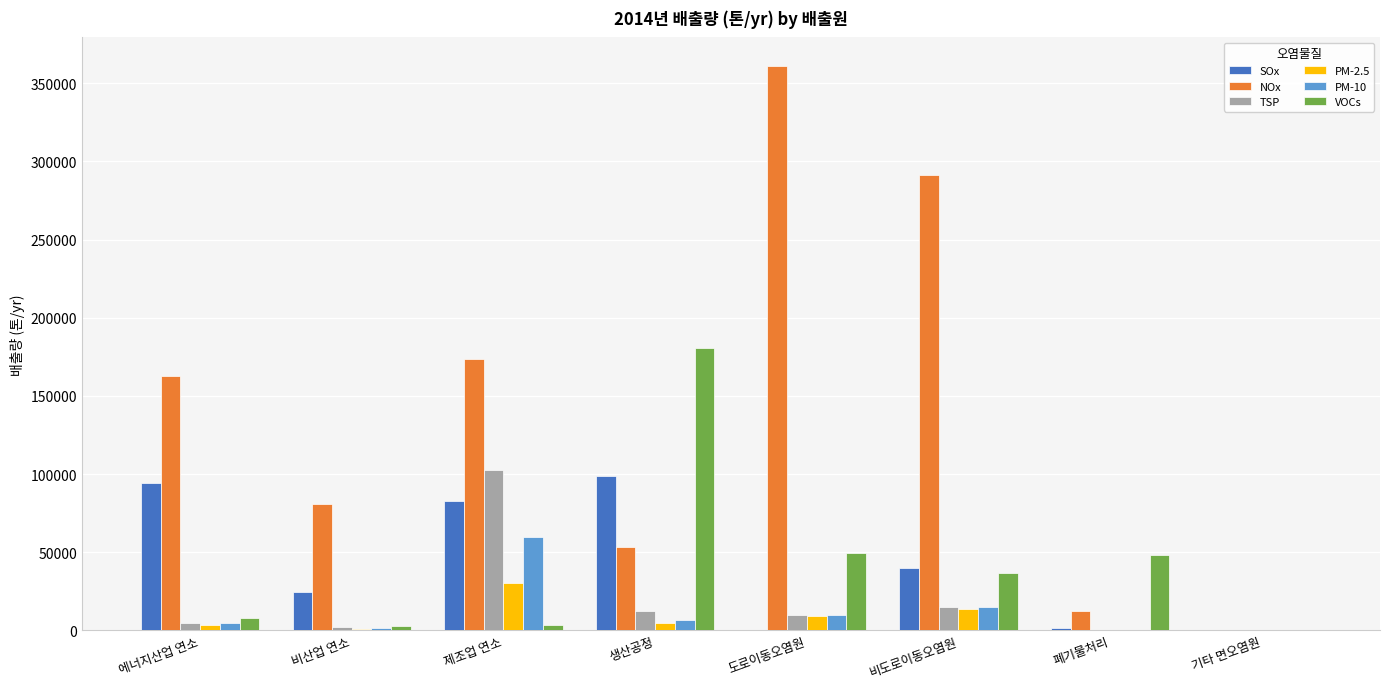

Is the value of NOx at 폐기물처리 greater than the value of VOCs at 비도로이동오염원?

No